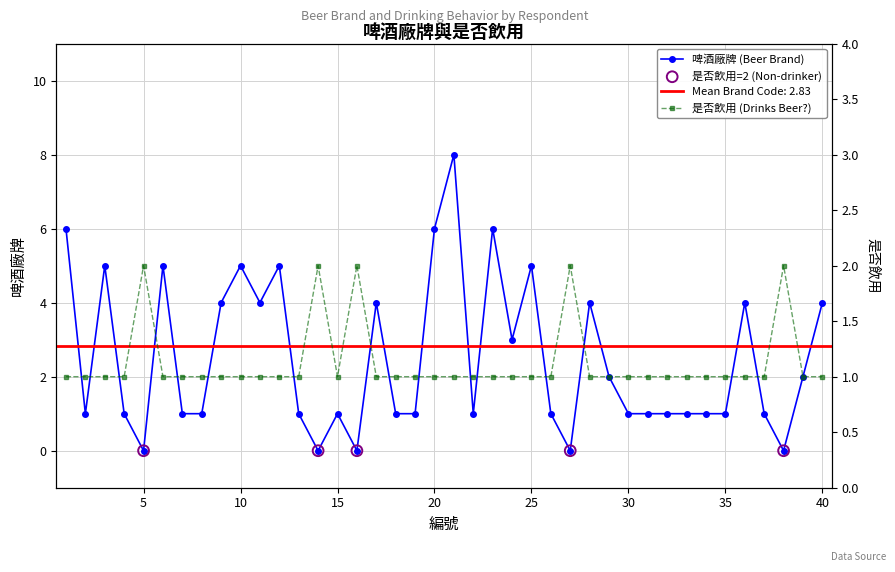

What are all the series names shown in the legend?

啤酒廠牌, 是否飲用